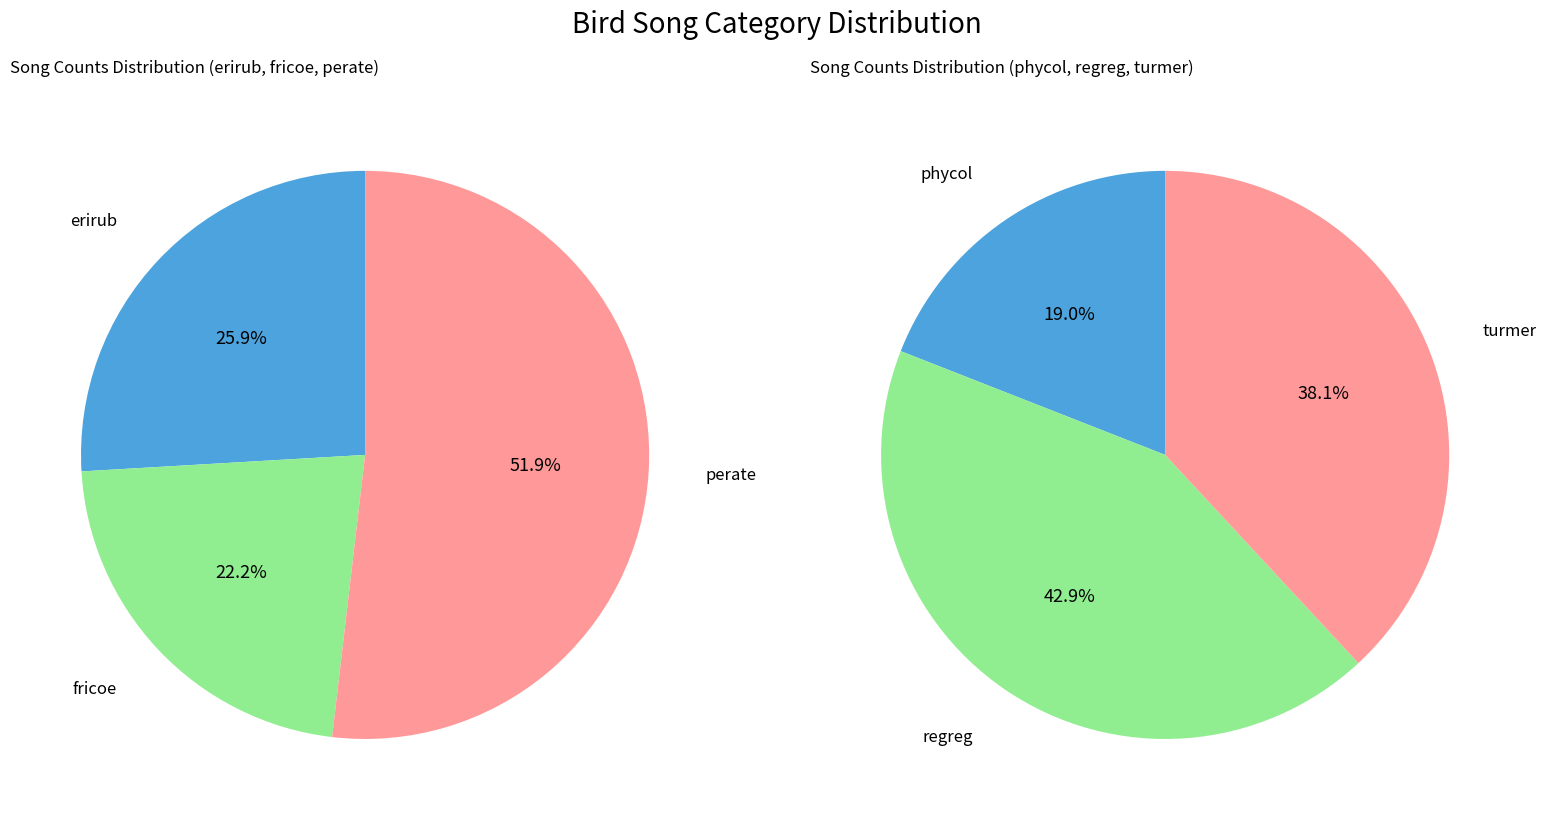

How many slices are in this pie chart?

6